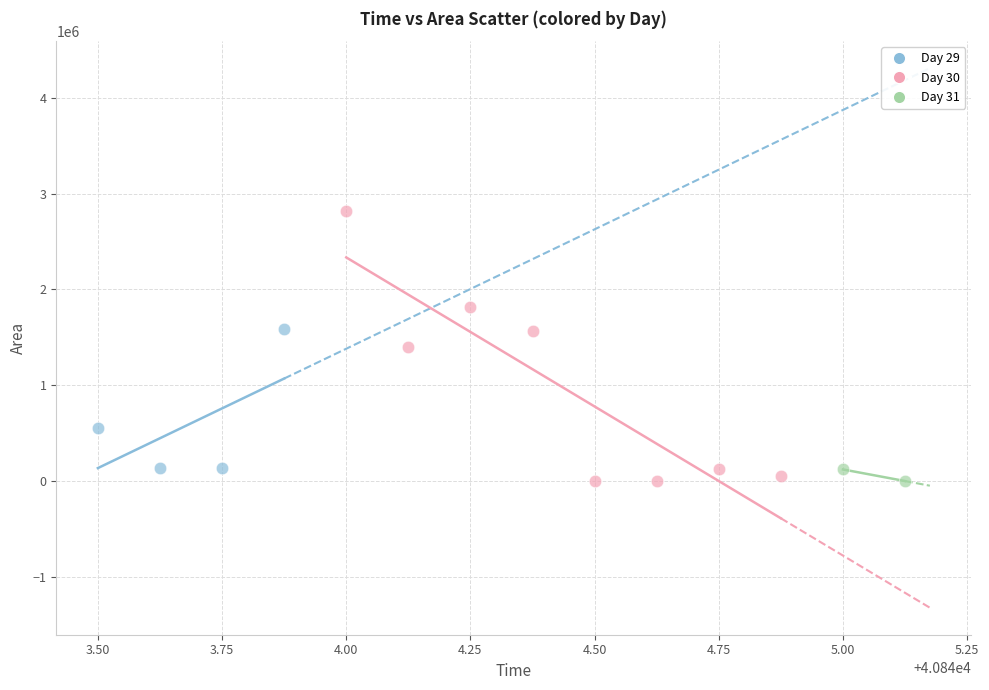

What are all the series names shown in the legend?

Day 29, Day 30, Day 31